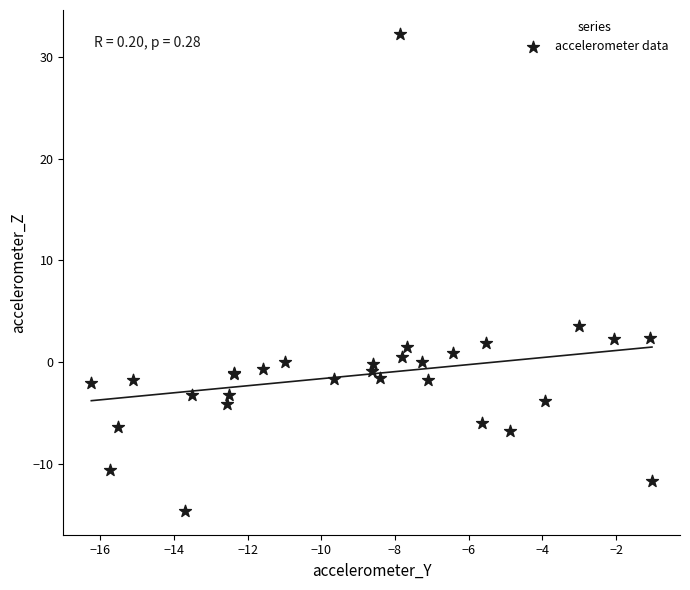

What Y value in the scatter plot is closest to 8?

3.6